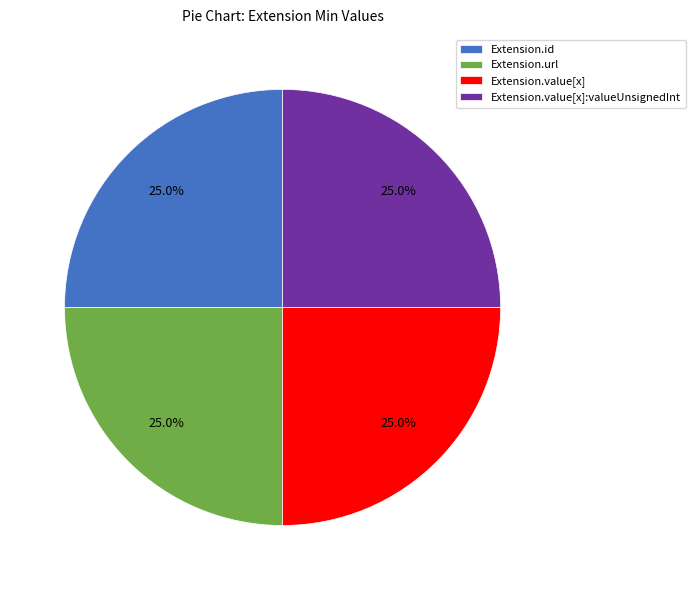

To the nearest percent, what is the difference between the largest and smallest slice percentages?

0%